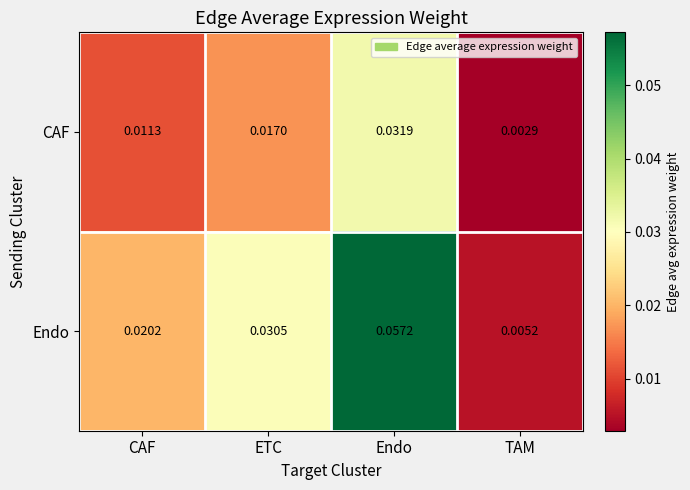

At how many categories does at least one series exceed 0?

4